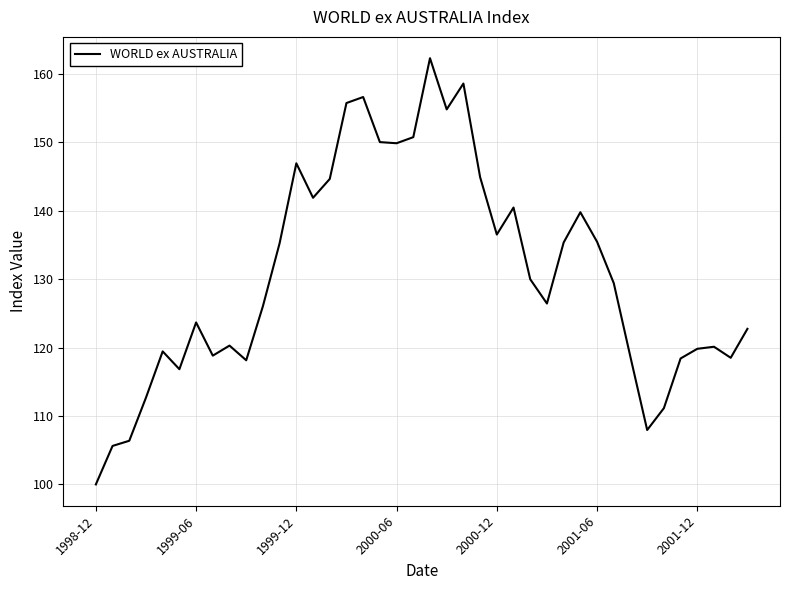

What is the difference between the maximum and minimum values?

62.3